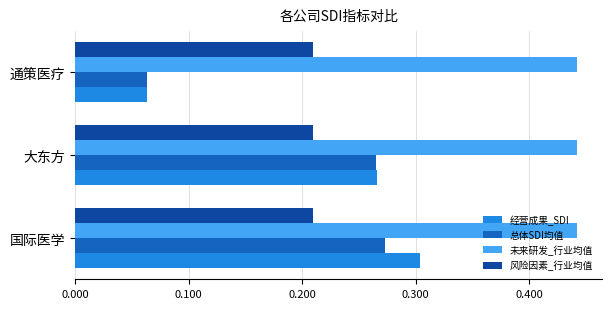

List the series in order of their peak value, highest first.

未来研发_行业均值, 经营成果_SDI, 总体SDI均值, 风险因素_行业均值